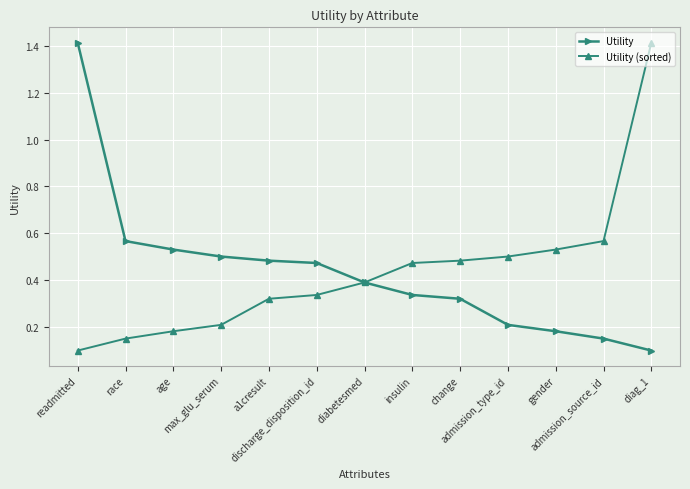

At how many categories does at least one series exceed 0?

13